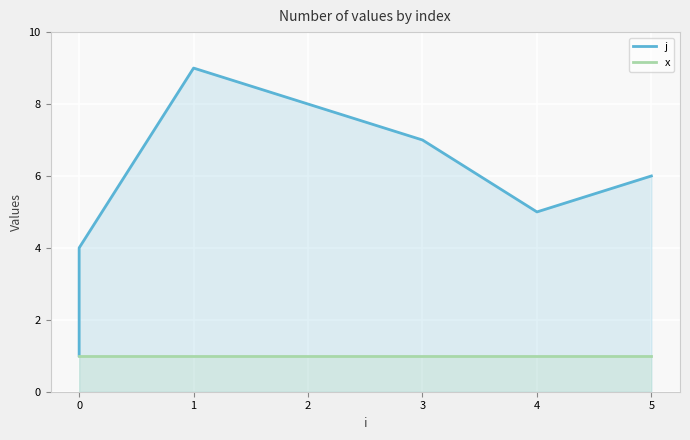

How many interior local valleys does the j series have?

1